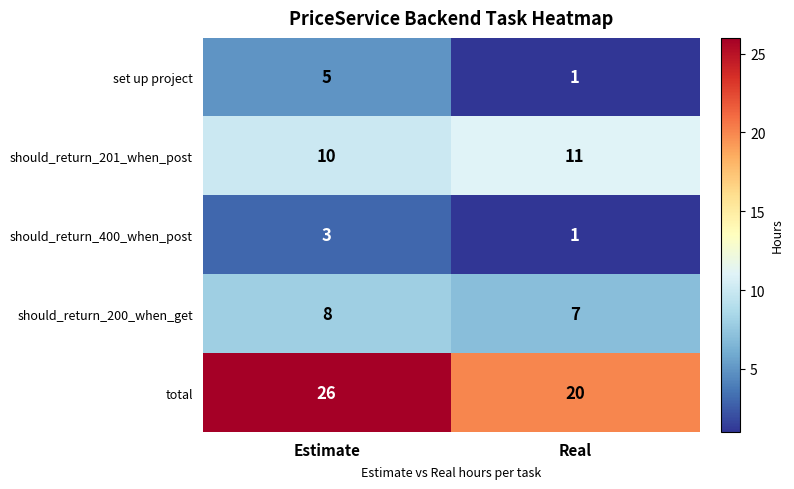

What is the sum of the should_return_400_when_post values at Estimate and Real?

4